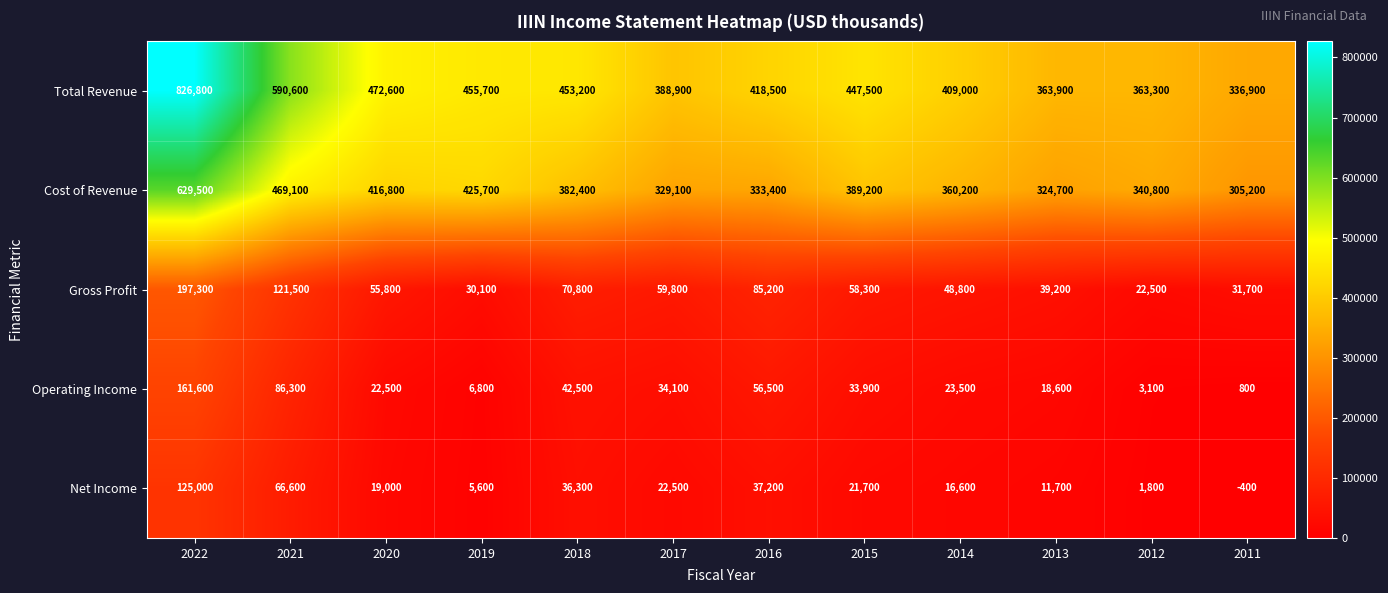

How many distinct data groups are displayed?

5